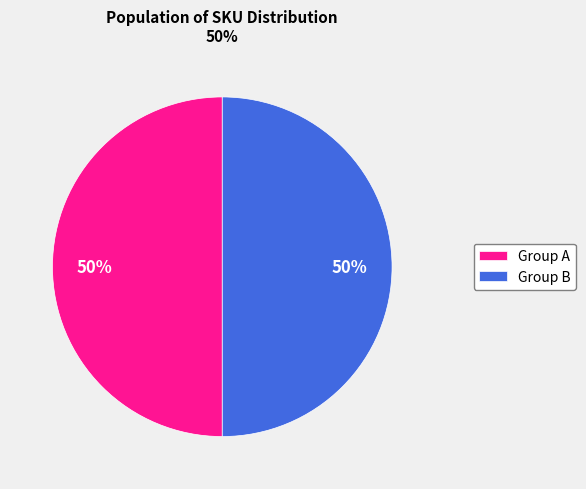

Combined, do Group A and Group B account for over 50%?

Yes